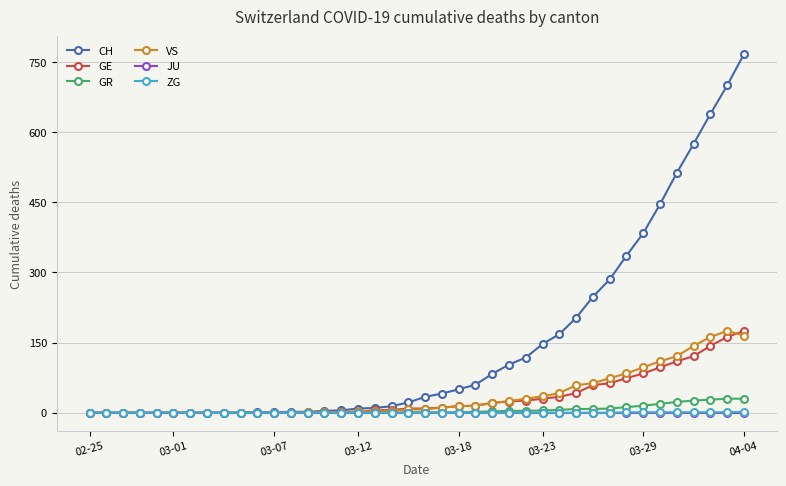

What is the sum of all VS values?

1473